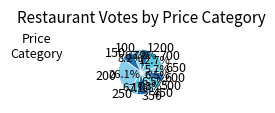

Is there any slice that represents more than half of the pie?

No